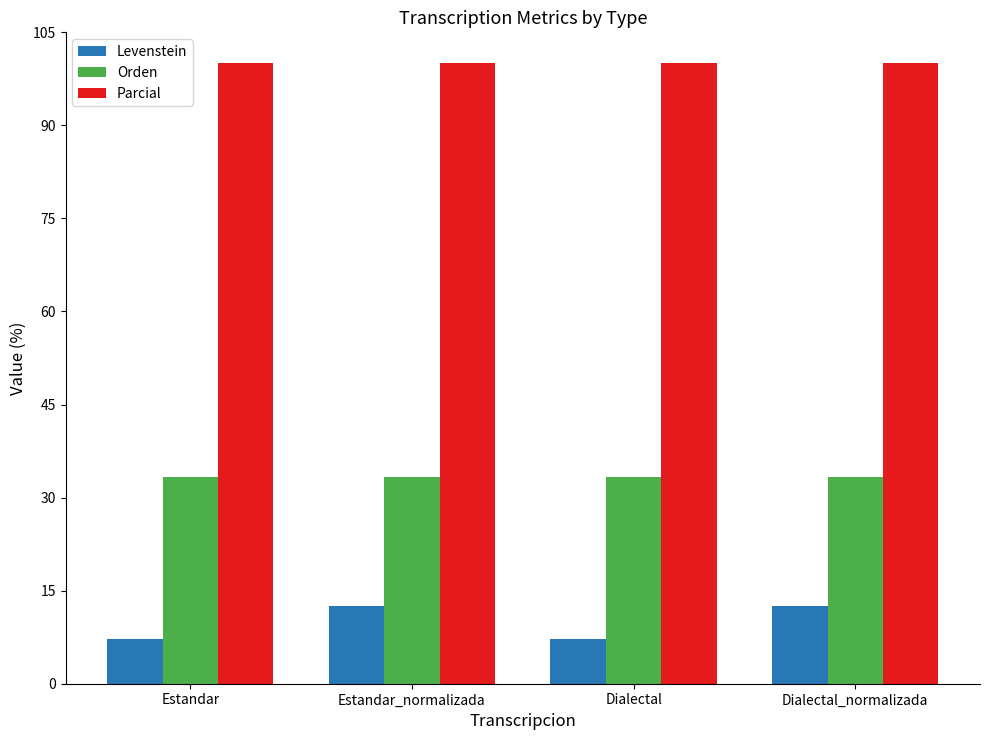

What is the average value of the Orden series?

33.3